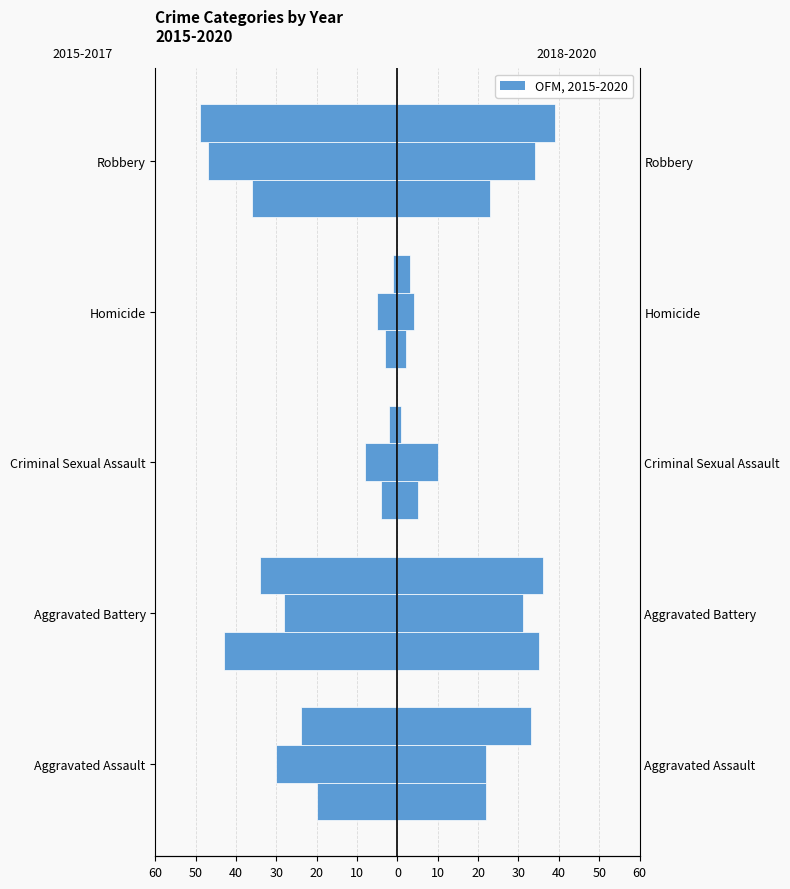

What is the highest value of the 2019 series?

34